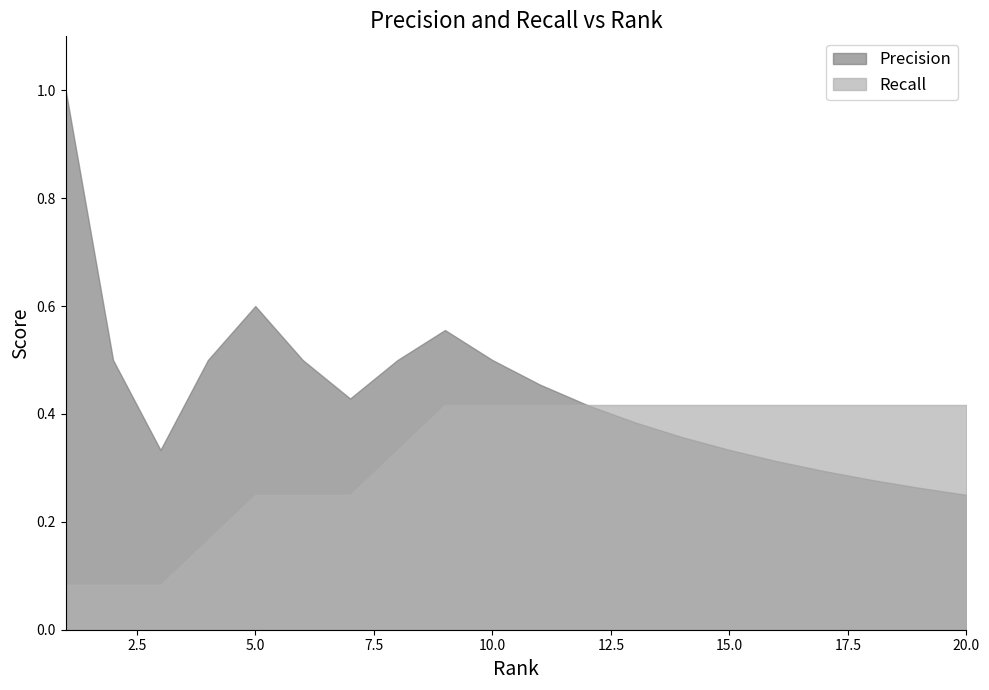

True or false: Precision and Recall cross at least once.

False